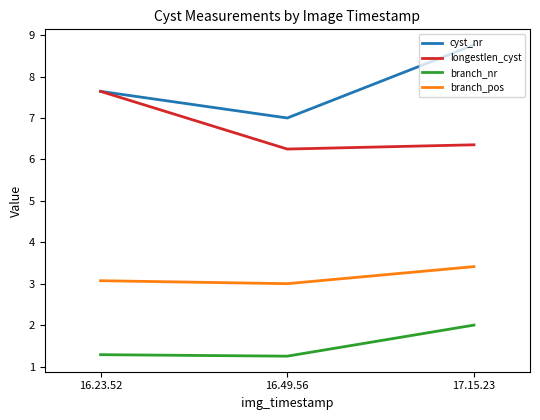

True or false: longestlen_cyst has a value of 4.2 at 16.23.52.

False